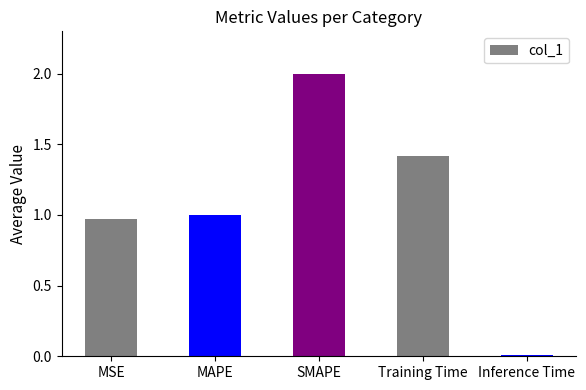

Where is the data nearest to the value 1?

MAPE